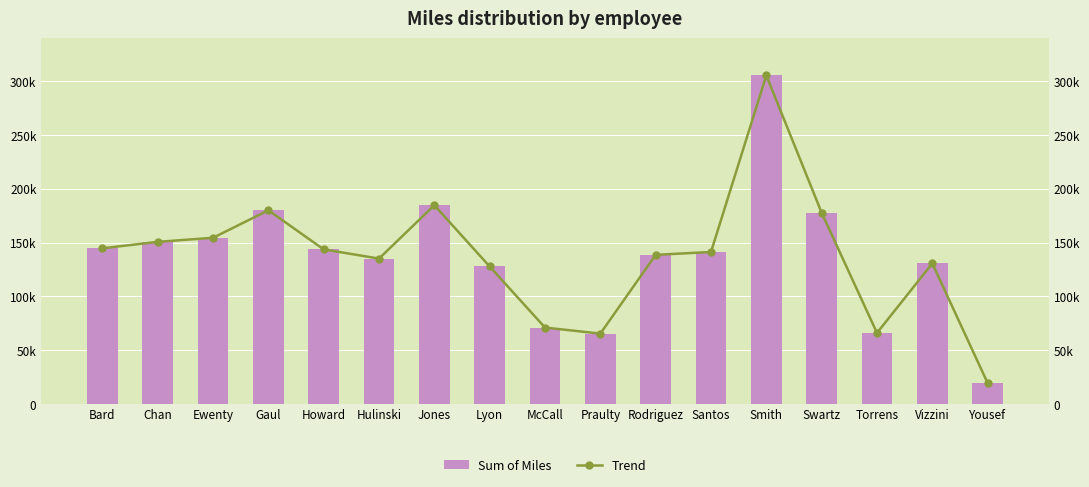

What is the approximate value of Sum of Miles at Vizzini?

130601.6